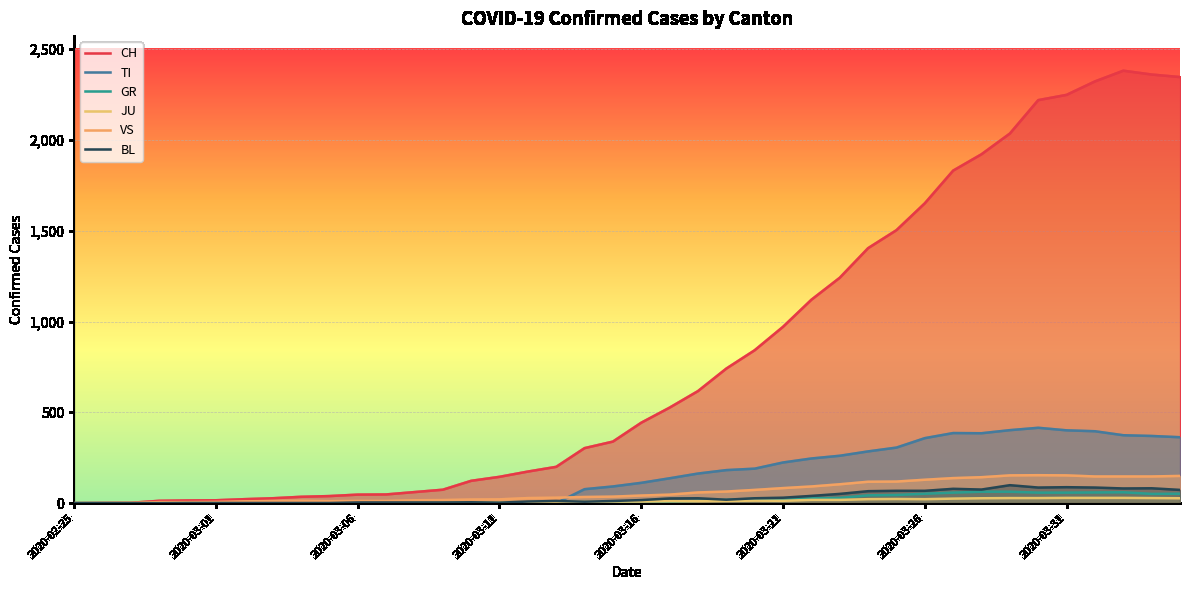

How many lines are shown in the chart?

6